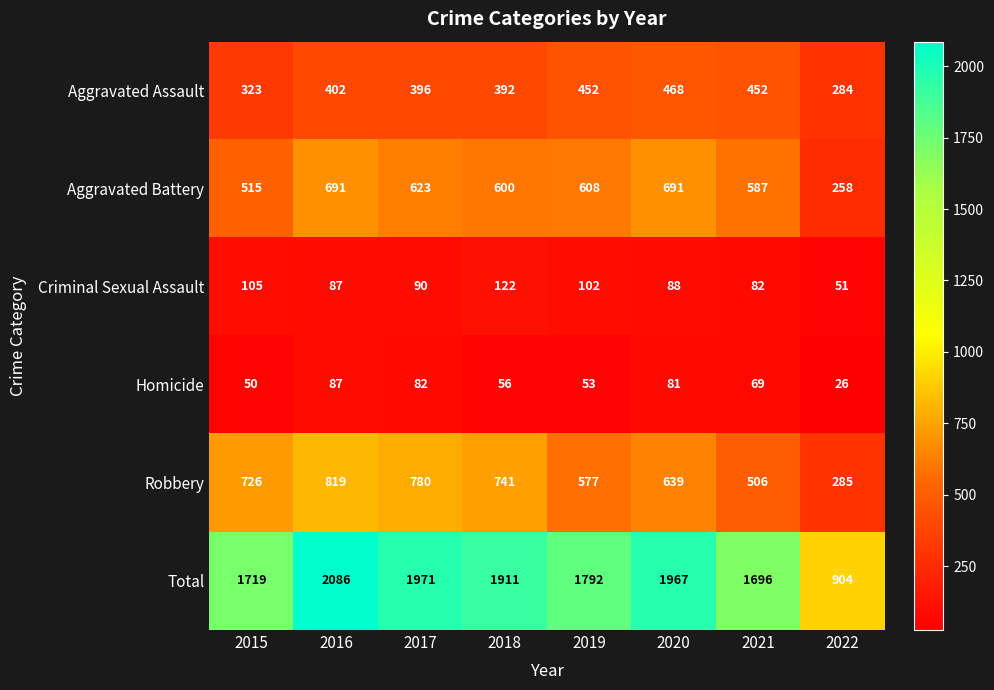

Is it true that Criminal Sexual Assault equals 161 at 2017?

False